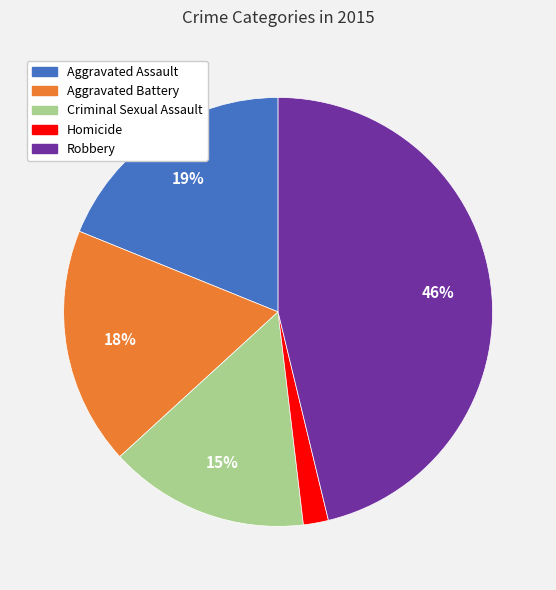

Is the sum of Aggravated Assault and Criminal Sexual Assault greater than half?

No